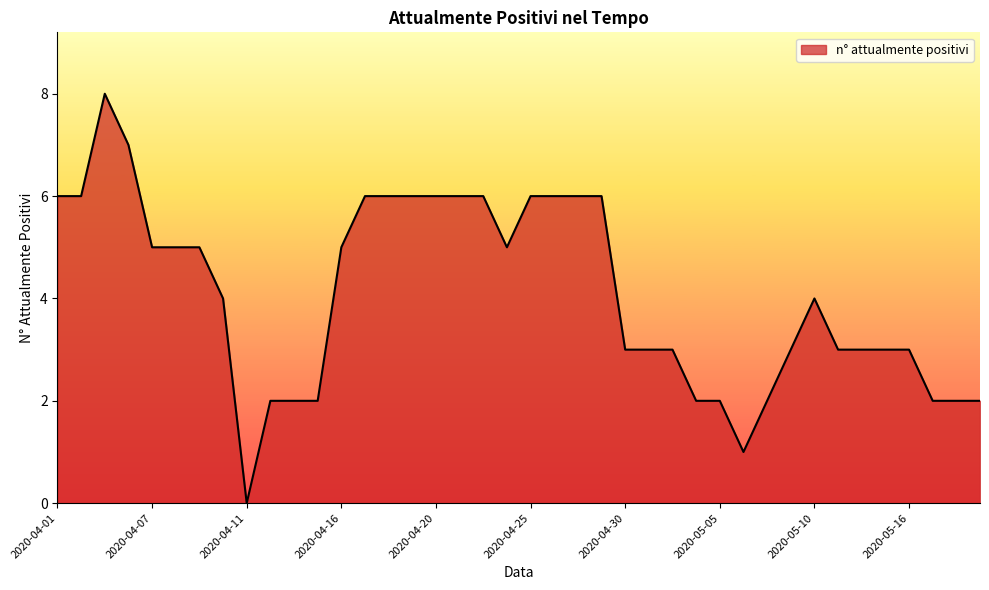

What is the maximum value shown in the chart?

8